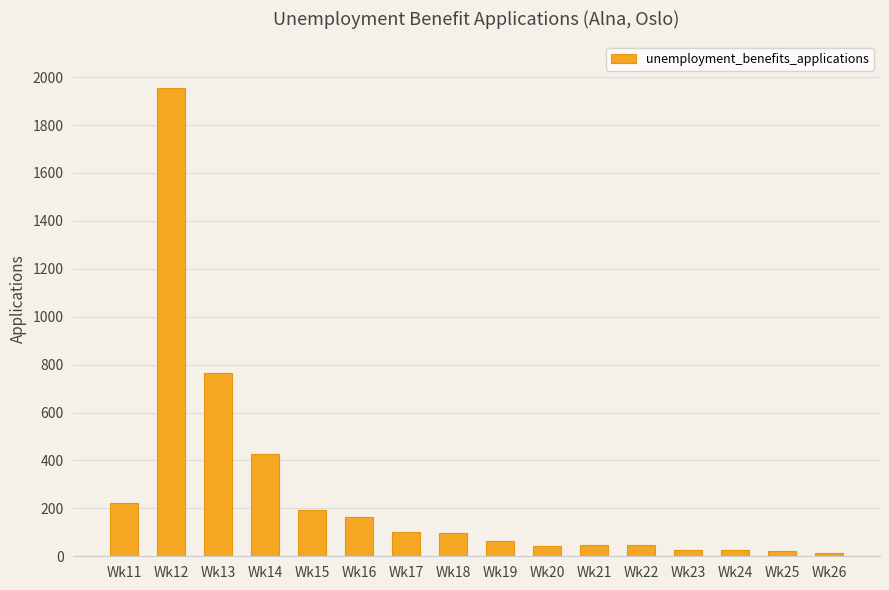

Which label corresponds to the largest value in the chart?

Wk12